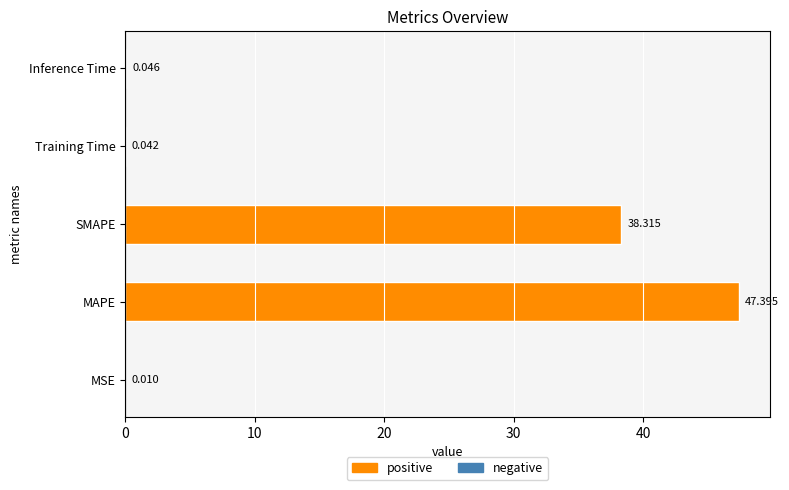

Which has a higher value, MSE or MAPE?

MAPE